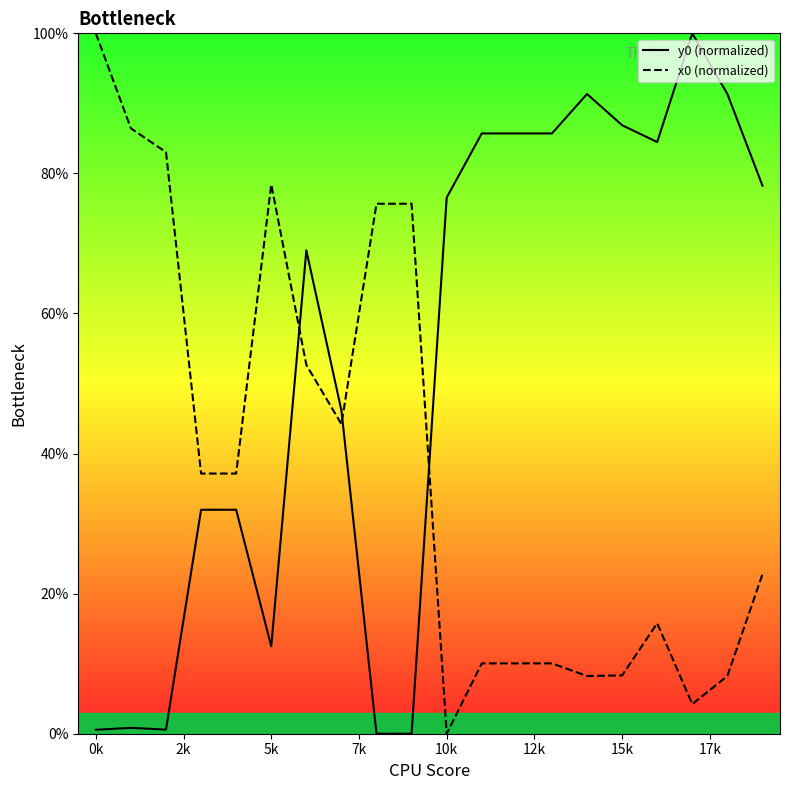

What is the difference between the maximum and minimum values in the y0 (normalized) series?

100.0